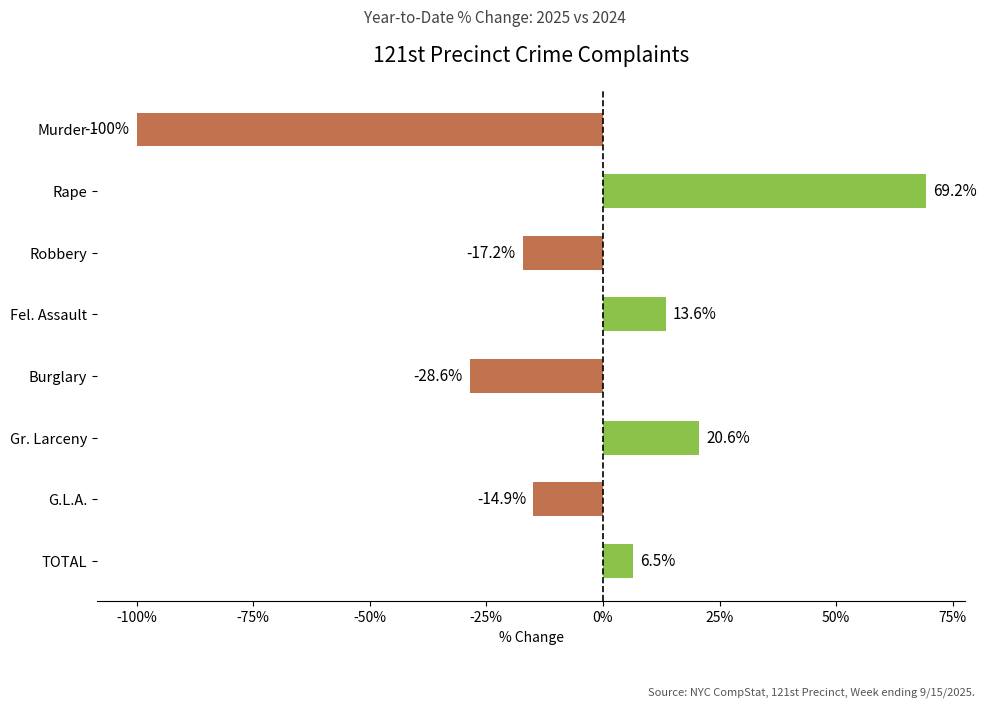

What is the label of the 4th bar from the bottom?

Burglary